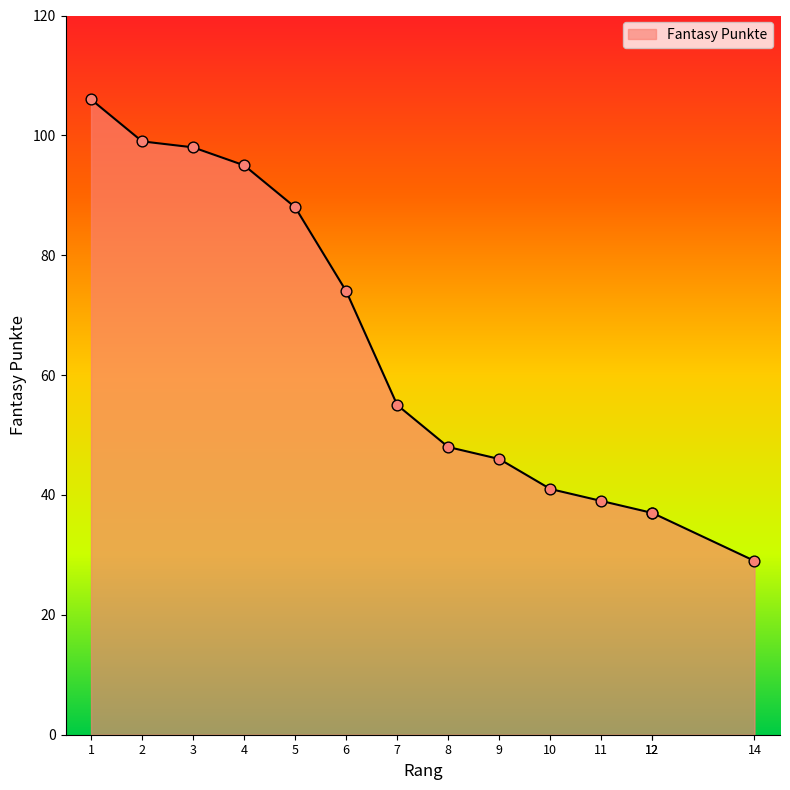

What is the change in value from 7 to 8?

-7